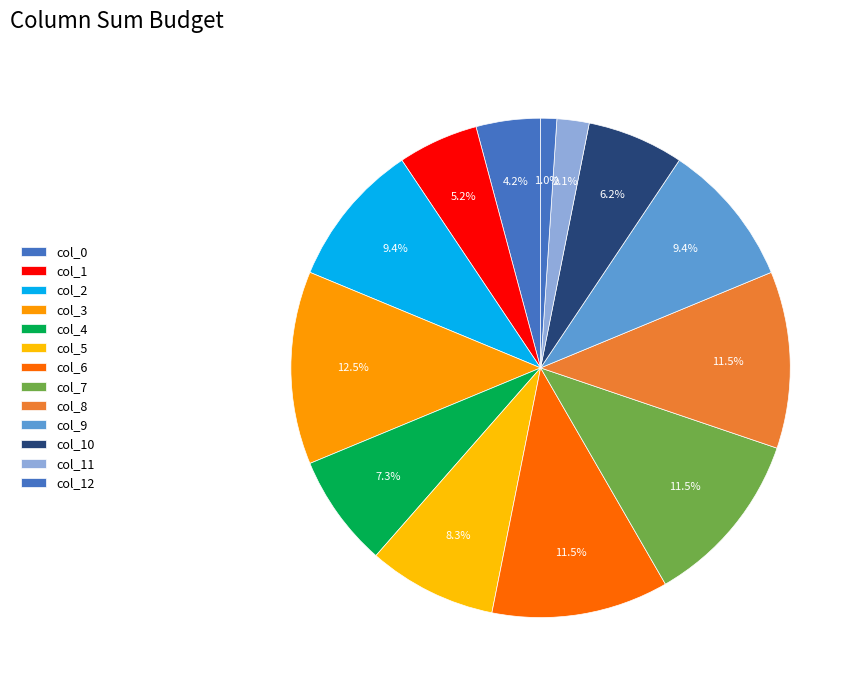

Count the number of slices in the pie.

13